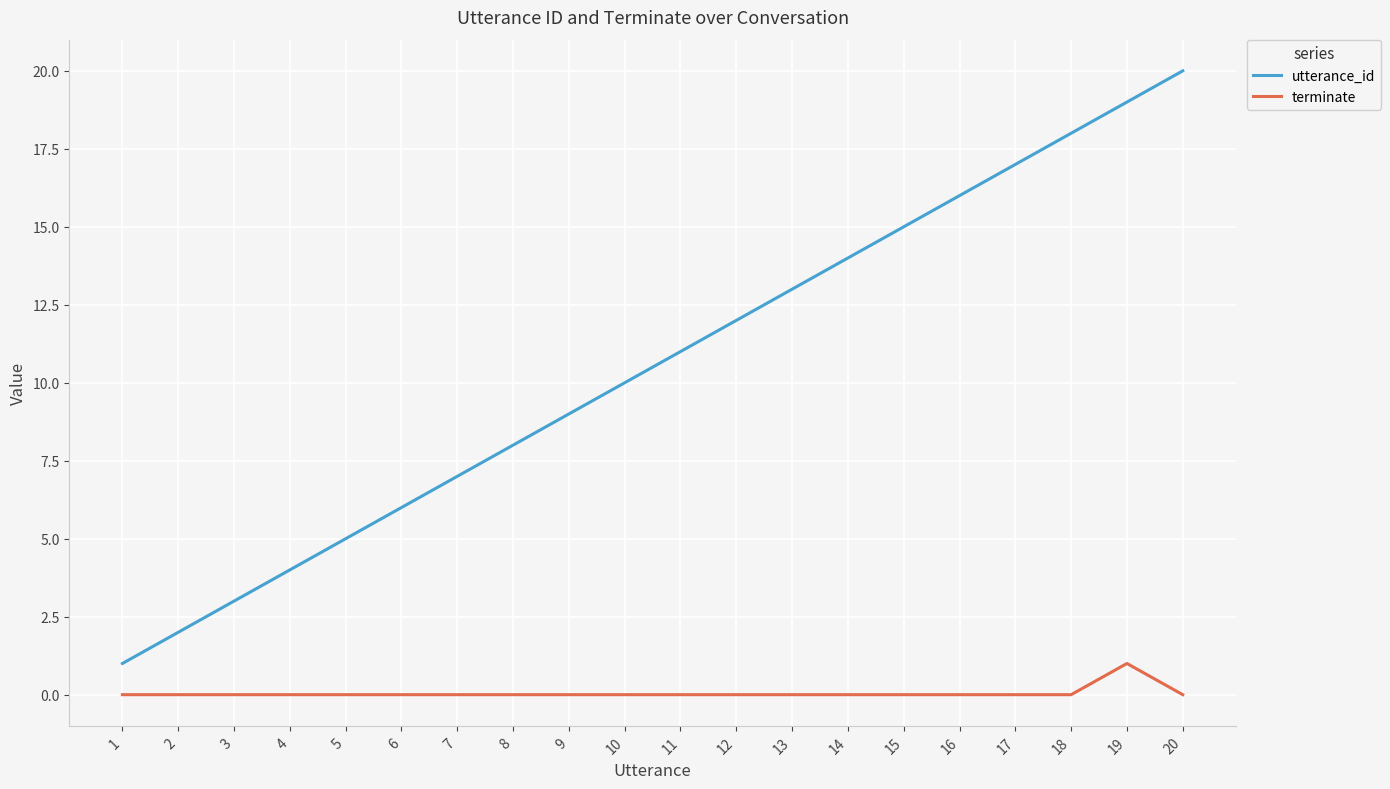

Which series has the widest spread of values?

utterance_id